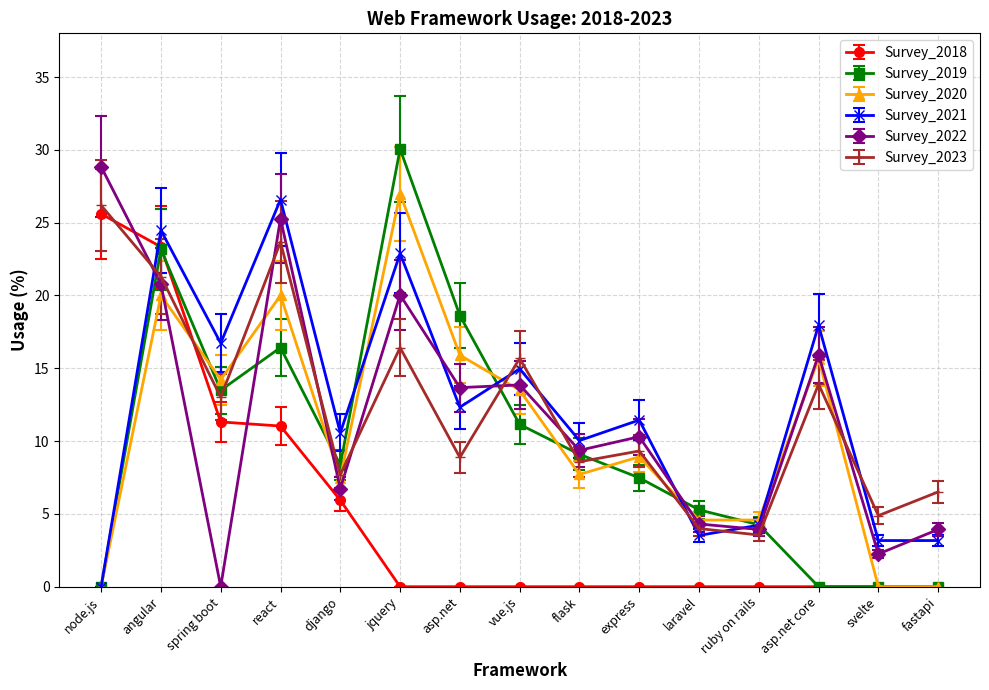

What is the difference between the Survey_2023 values at node.js and react?

2.5